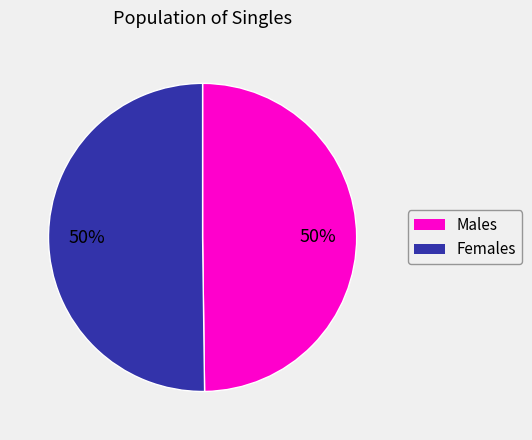

To the nearest percent, what is the average slice percentage?

50%